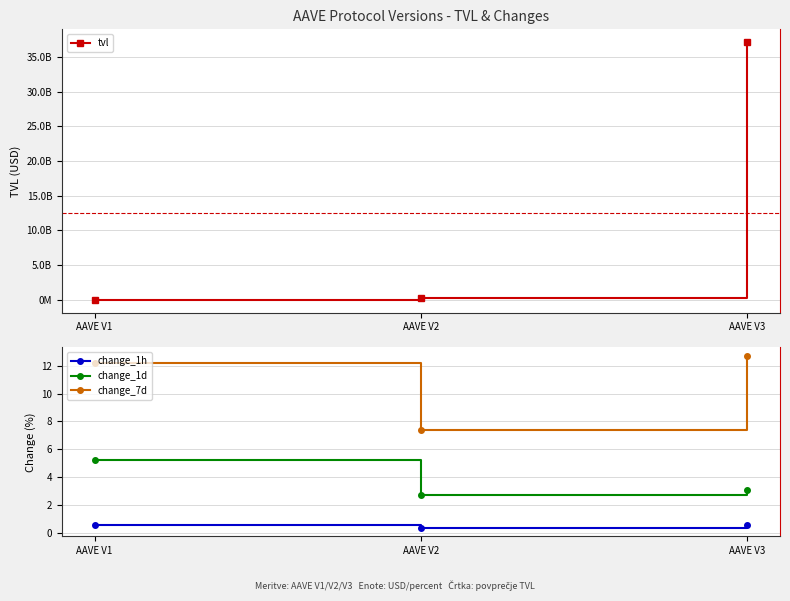

True or false: change_1h has a value of 0.3 at AAVE V1.

False